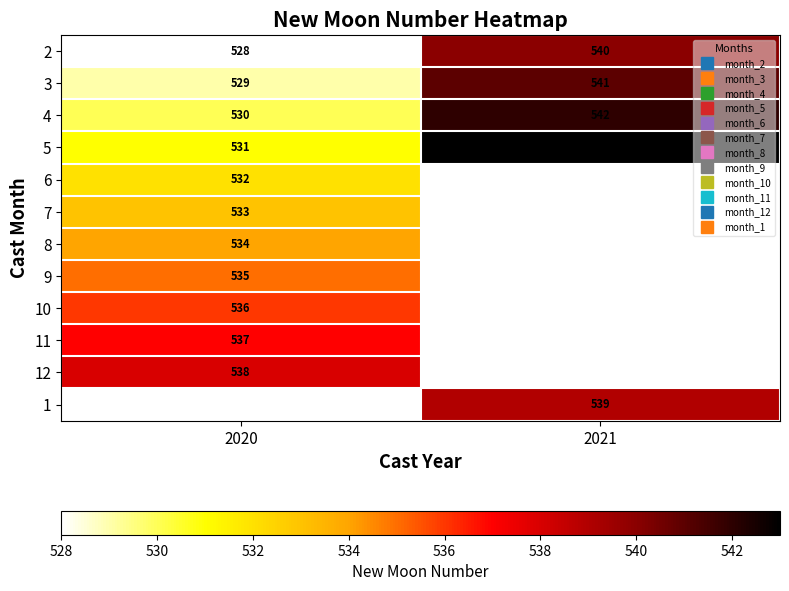

At how many categories does at least one series exceed 542?

1